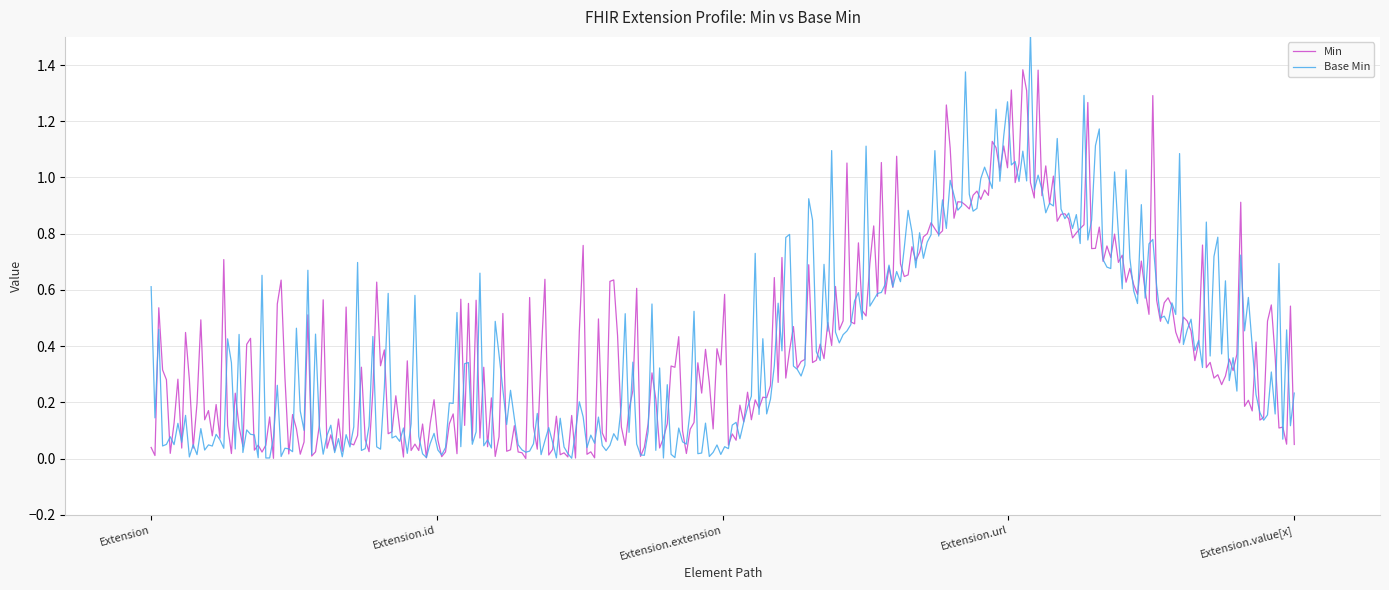

Which series has the largest range (max minus min)?

Base Min